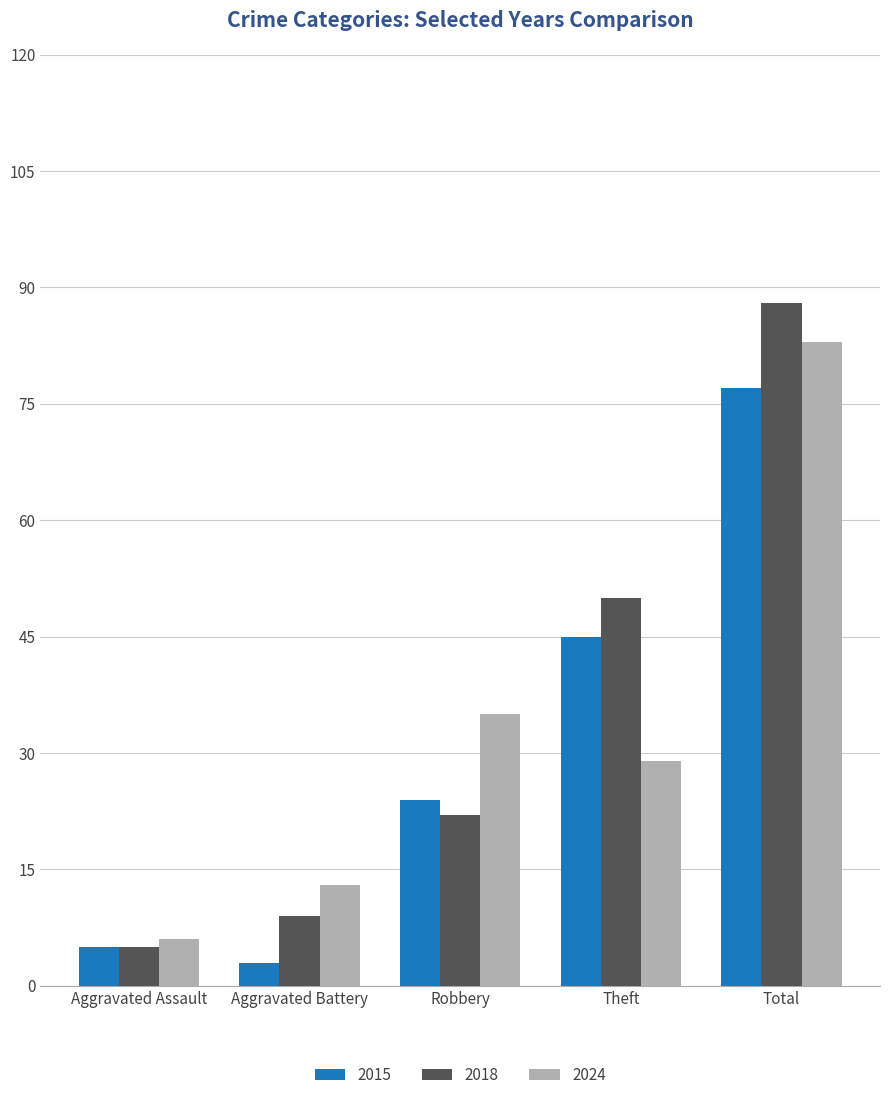

Are the bars grouped side by side (vs. stacked)?

Yes